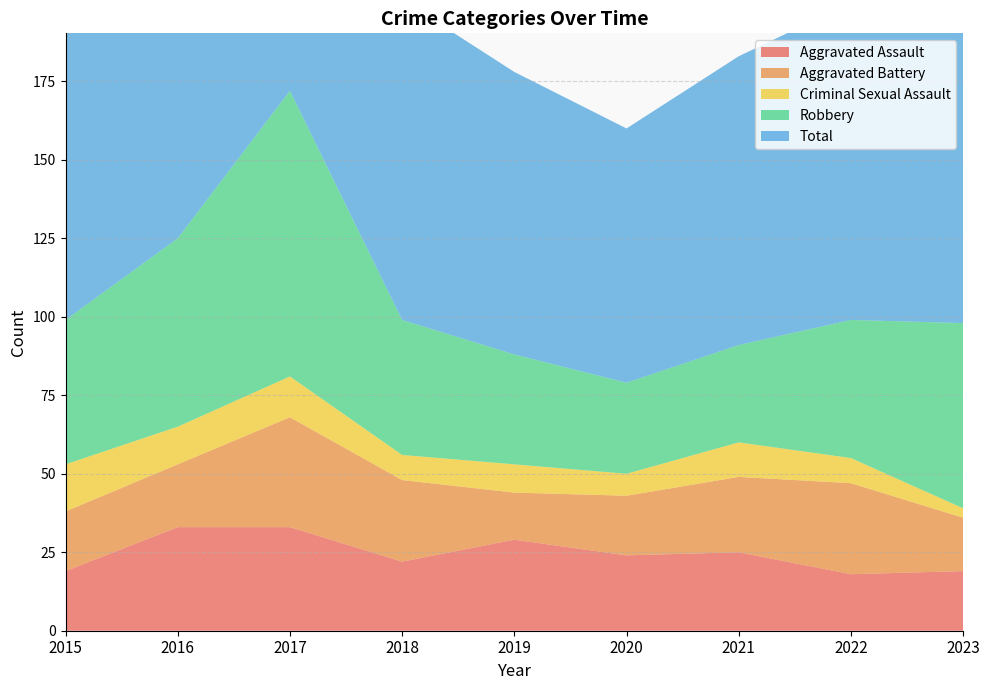

Reading left to right, transcribe all the data shown in this chart.

Aggravated Assault: 2015=19	2016=33	2017=33	2018=22	2019=29	2020=24	2021=25	2022=18	2023=19
Aggravated Battery: 2015=19	2016=20	2017=35	2018=26	2019=15	2020=19	2021=24	2022=29	2023=17
Criminal Sexual Assault: 2015=15	2016=12	2017=13	2018=8	2019=9	2020=7	2021=11	2022=8	2023=3
Robbery: 2015=46	2016=60	2017=91	2018=43	2019=35	2020=29	2021=31	2022=44	2023=59
Total: 2015=101	2016=126	2017=173	2018=102	2019=90	2020=81	2021=92	2022=101	2023=98